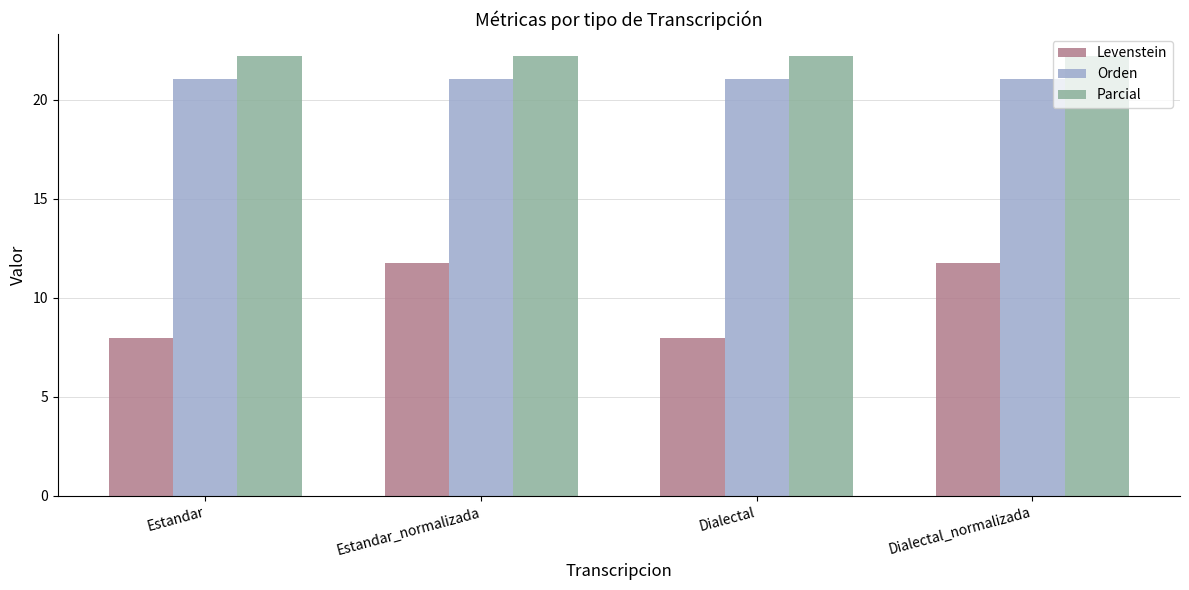

Rank the series by their maximum value, from highest to lowest.

Parcial, Orden, Levenstein